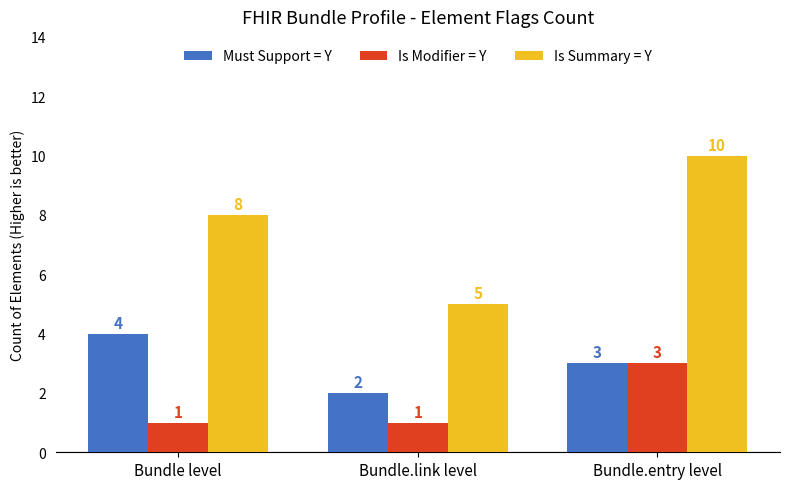

Rank the series by their maximum value, from highest to lowest.

Is Summary = Y, Must Support = Y, Is Modifier = Y